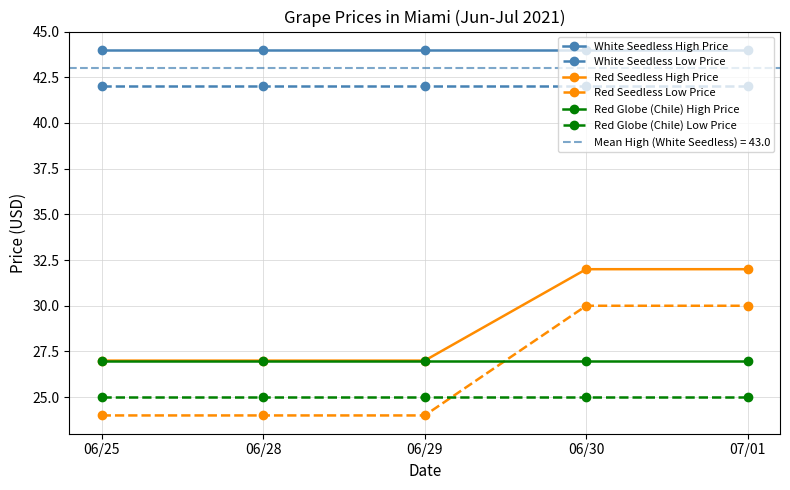

At which label does White Seedless High Price reach its peak?

06/25